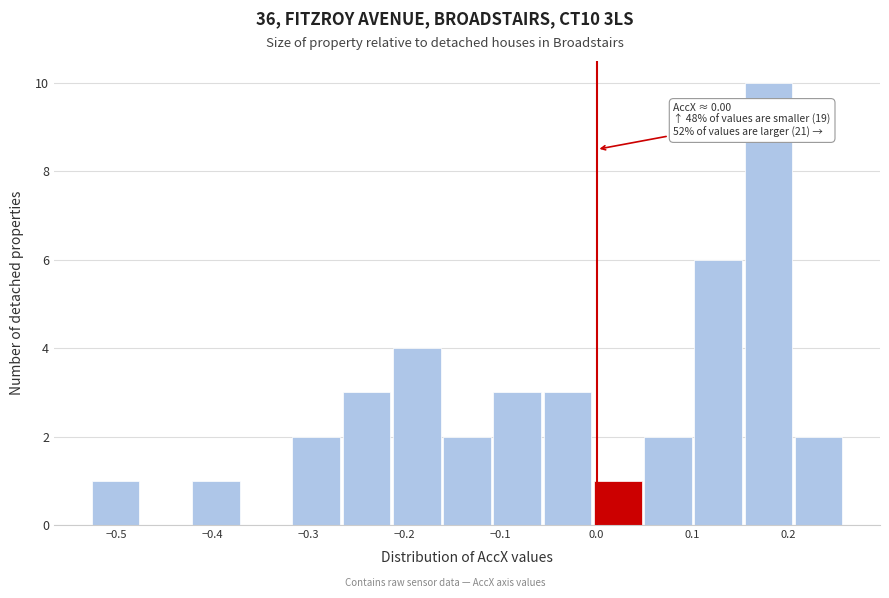

Which range on the x-axis has the tallest bar?

0.15 to 0.21